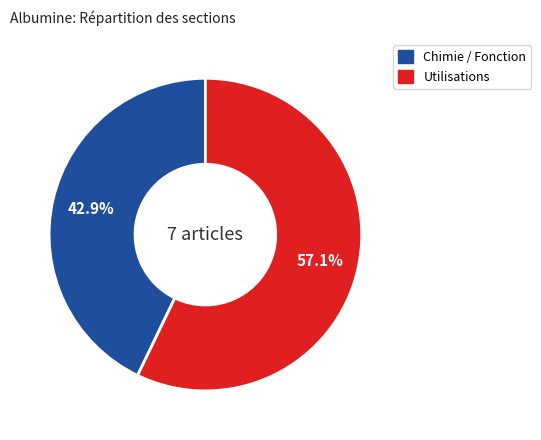

To the nearest percent, what percentage of the pie is Chimie / Fonction?

43%